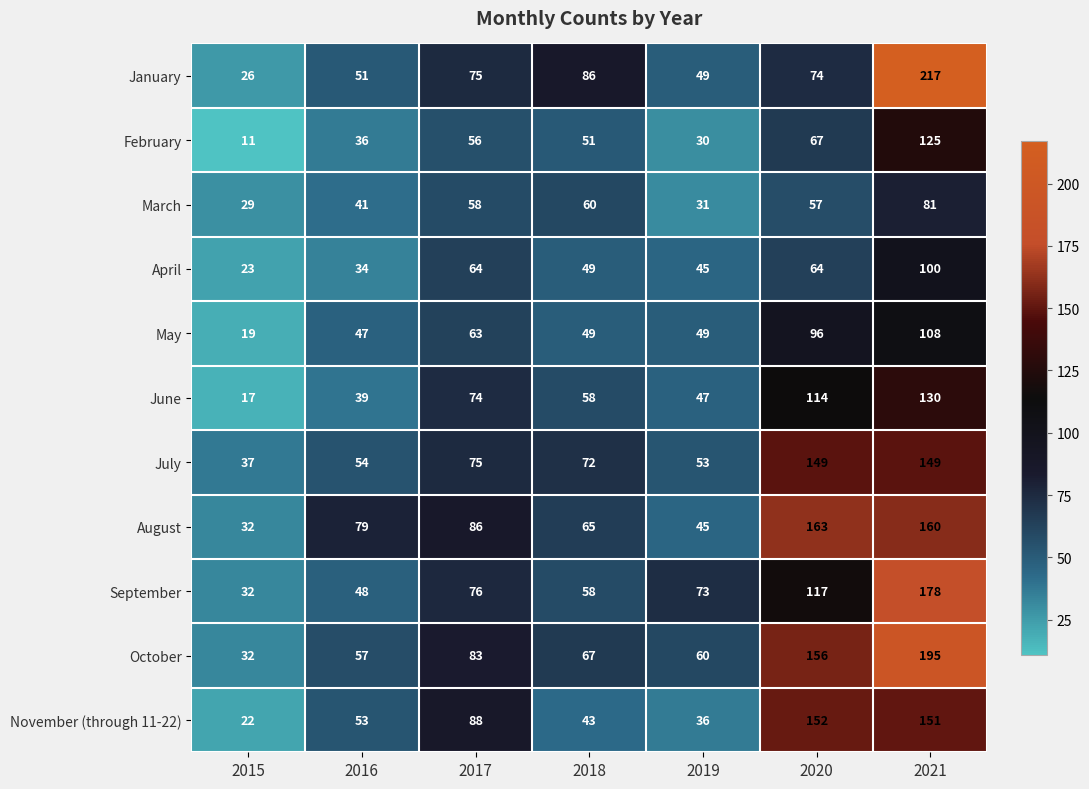

Where does the June series first go above 58?

2017